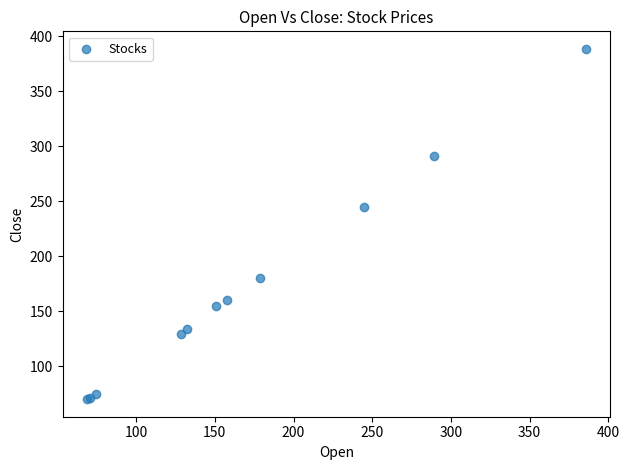

What Y value in the scatter plot is closest to 229?

244.5